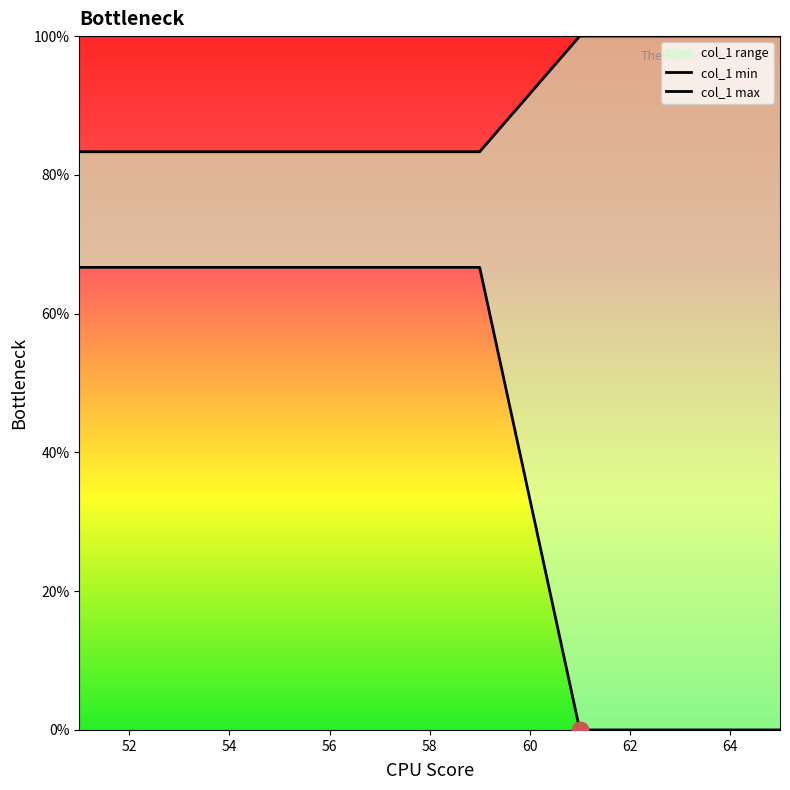

What is the label of the 7th point from the right?

62